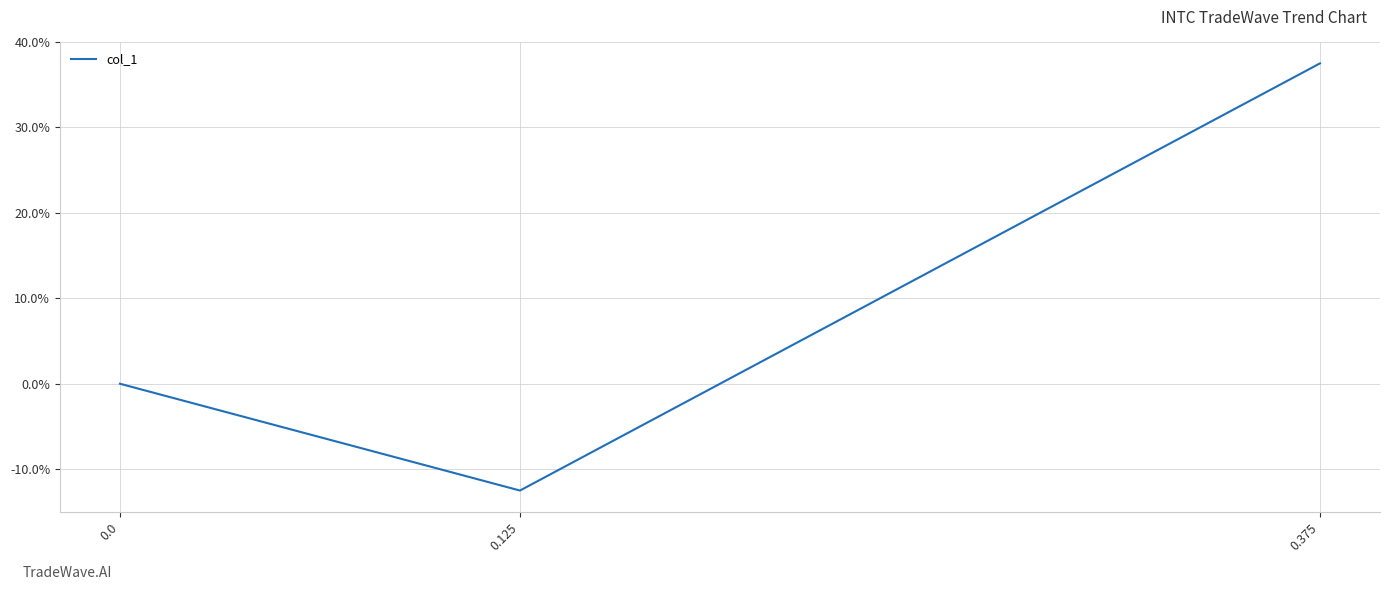

Where does the data first go above 0?

0.375